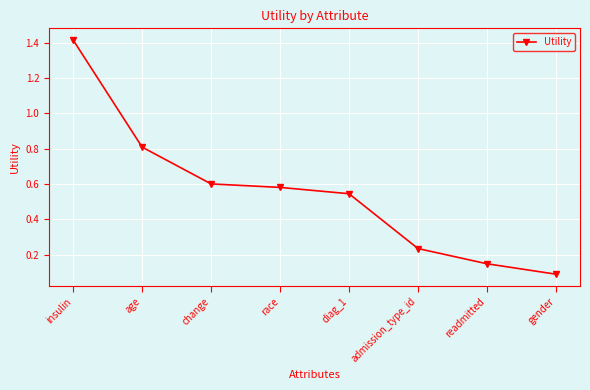

What is the label of the 2nd point from the left?

age